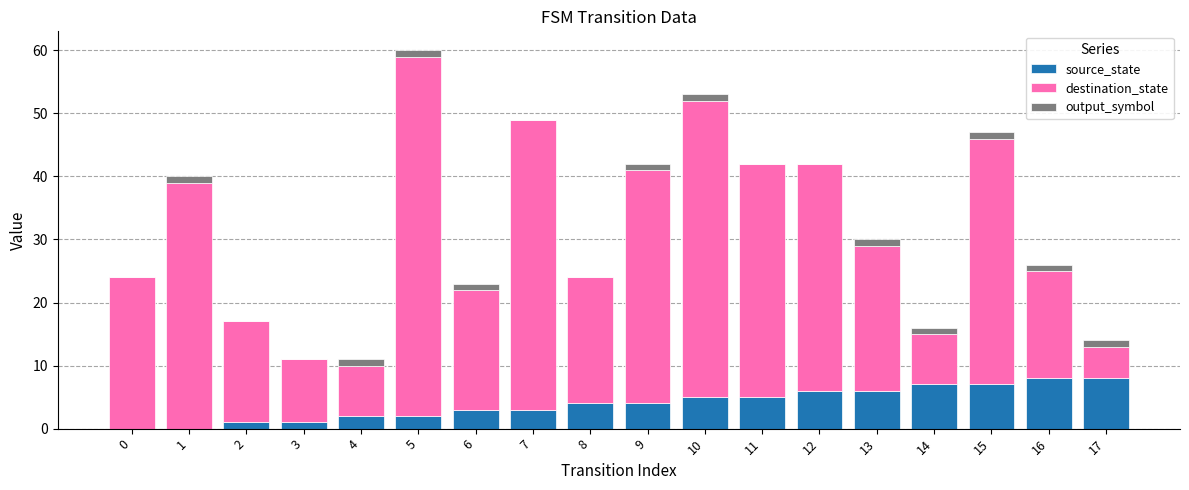

Is it true that source_state equals 7 at 15?

True